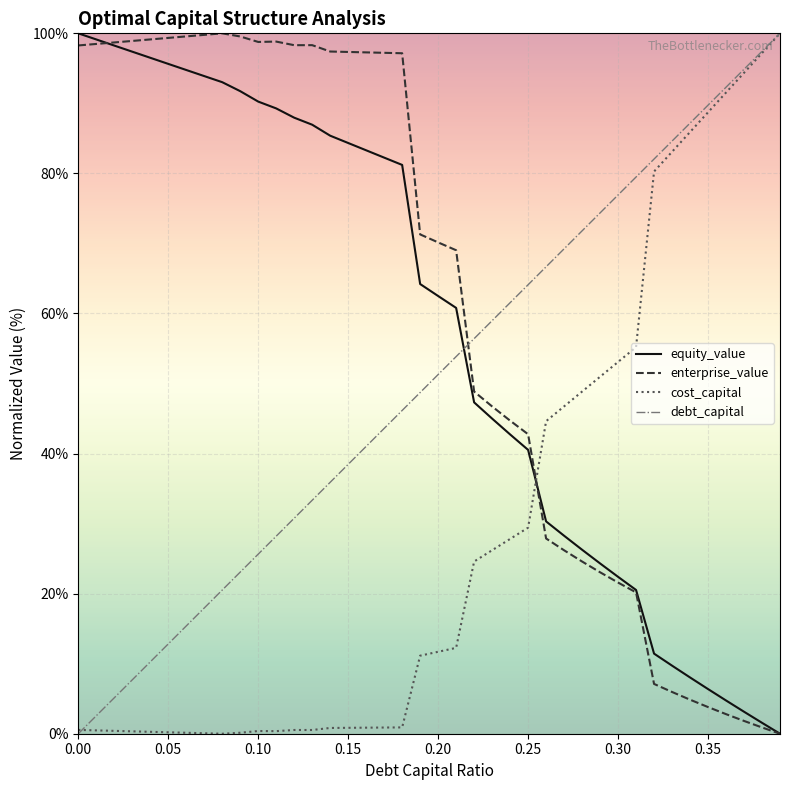

Count the number of data series in this chart.

4